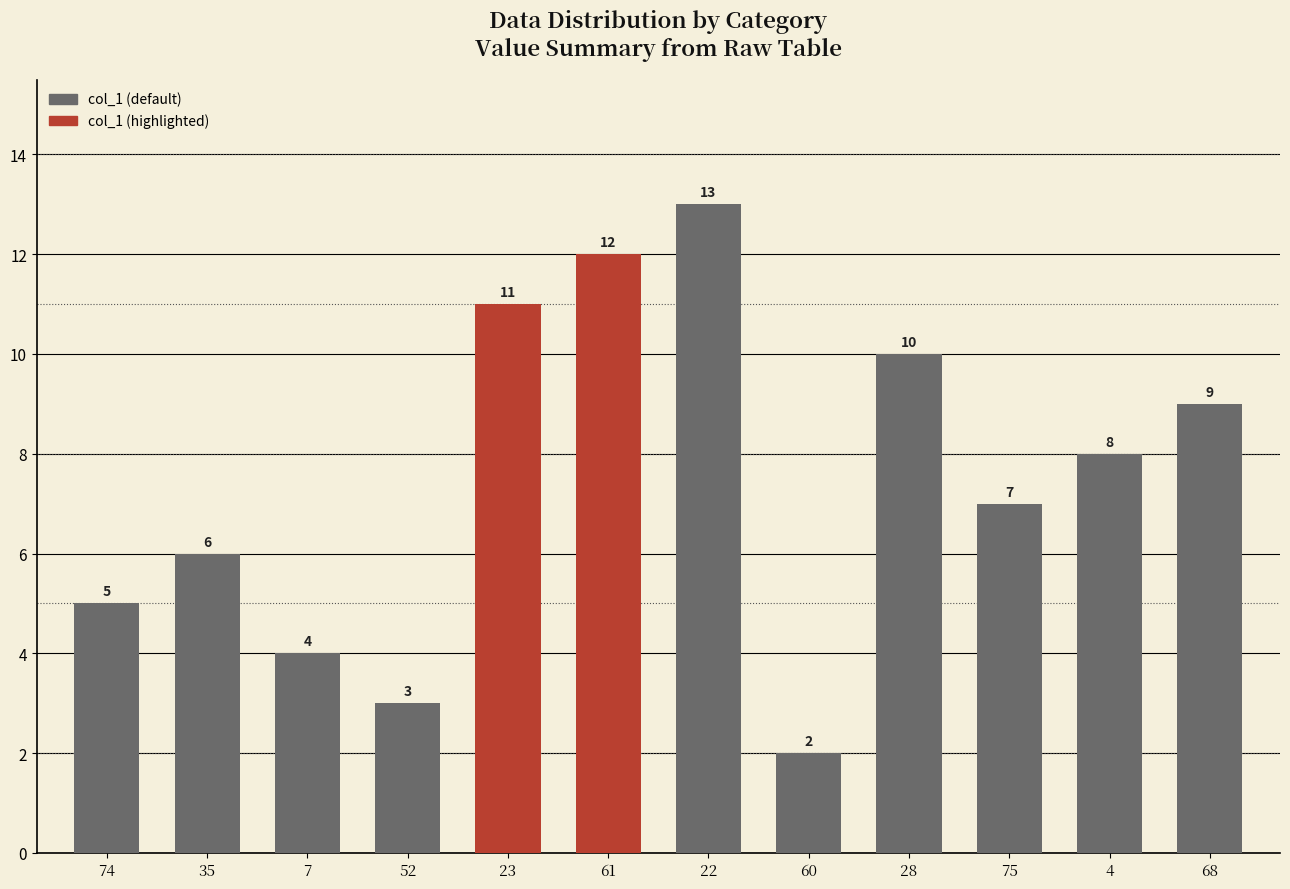

At which label is the value closest to 7?

75